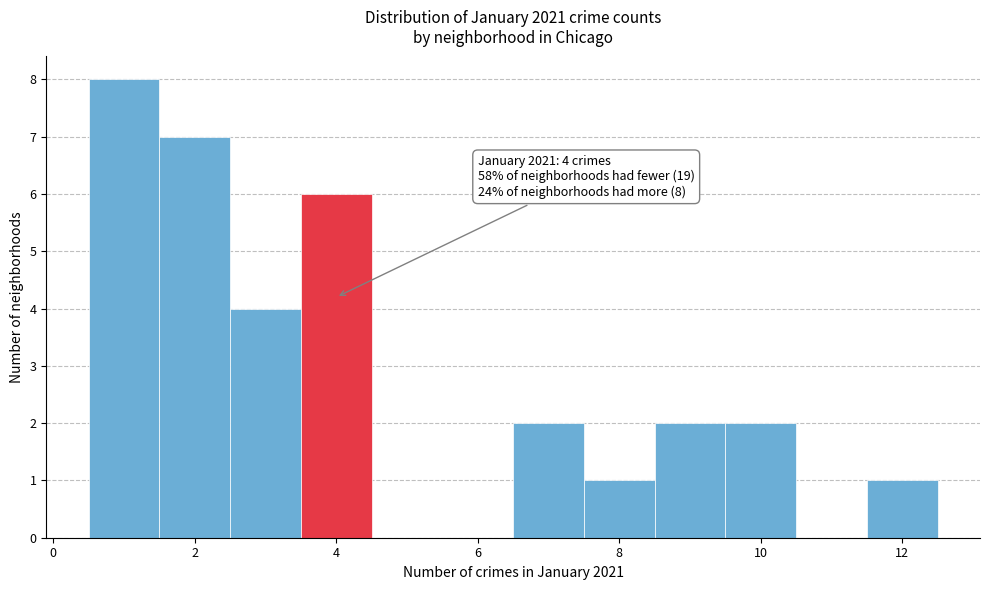

Which range on the x-axis has the tallest bar?

0.5 to 1.5